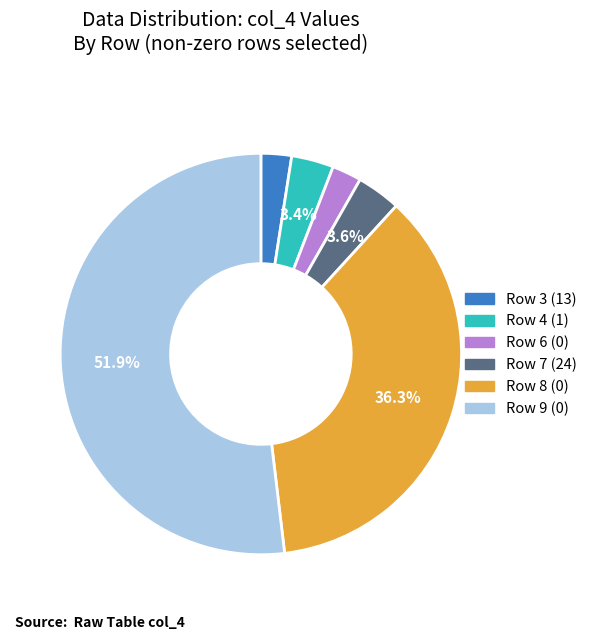

Is there a majority slice in this chart?

Yes